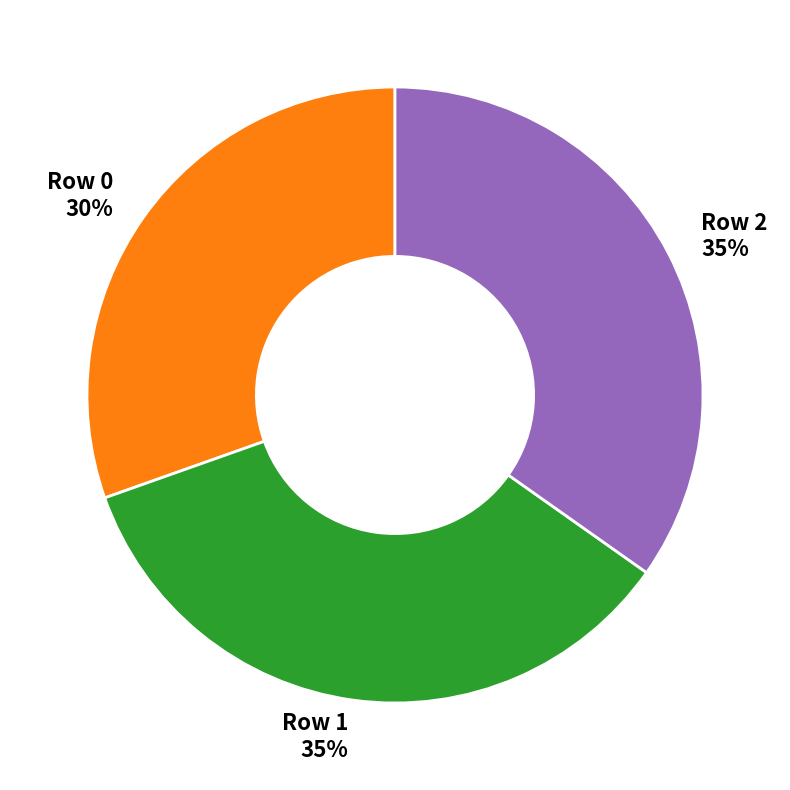

Is it true that Row 2 is 46% of the pie?

False